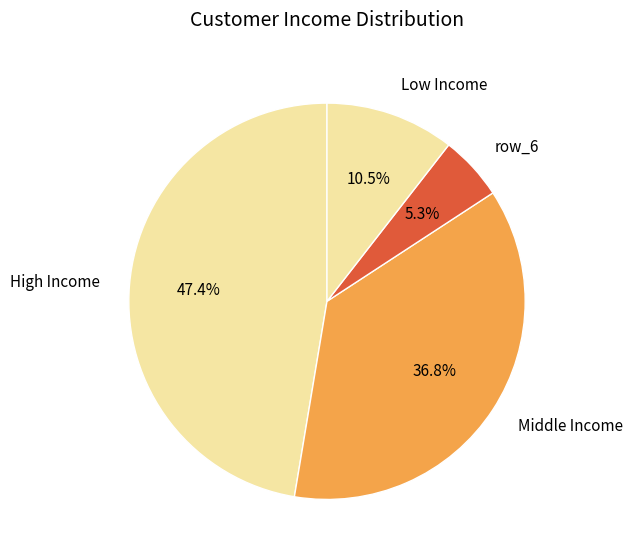

How many slices are in this pie chart?

4